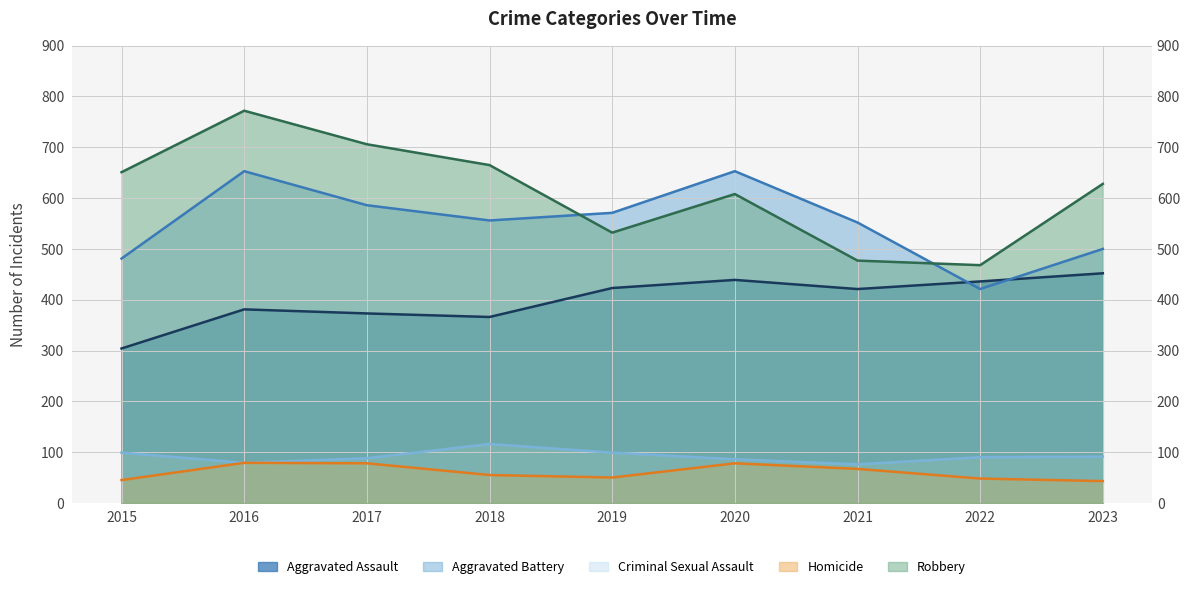

Reading left to right, what are all the values shown in this chart?

Aggravated Assault: 2015=304	2016=381	2017=373	2018=366	2019=423	2020=439	2021=421	2022=436	2023=452
Aggravated Battery: 2015=481	2016=653	2017=586	2018=556	2019=571	2020=653	2021=552	2022=421	2023=500
Criminal Sexual Assault: 2015=99	2016=79	2017=88	2018=116	2019=99	2020=86	2021=76	2022=90	2023=91
Homicide: 2015=45	2016=79	2017=78	2018=55	2019=50	2020=78	2021=67	2022=48	2023=43
Robbery: 2015=651	2016=772	2017=706	2018=665	2019=532	2020=608	2021=477	2022=468	2023=628